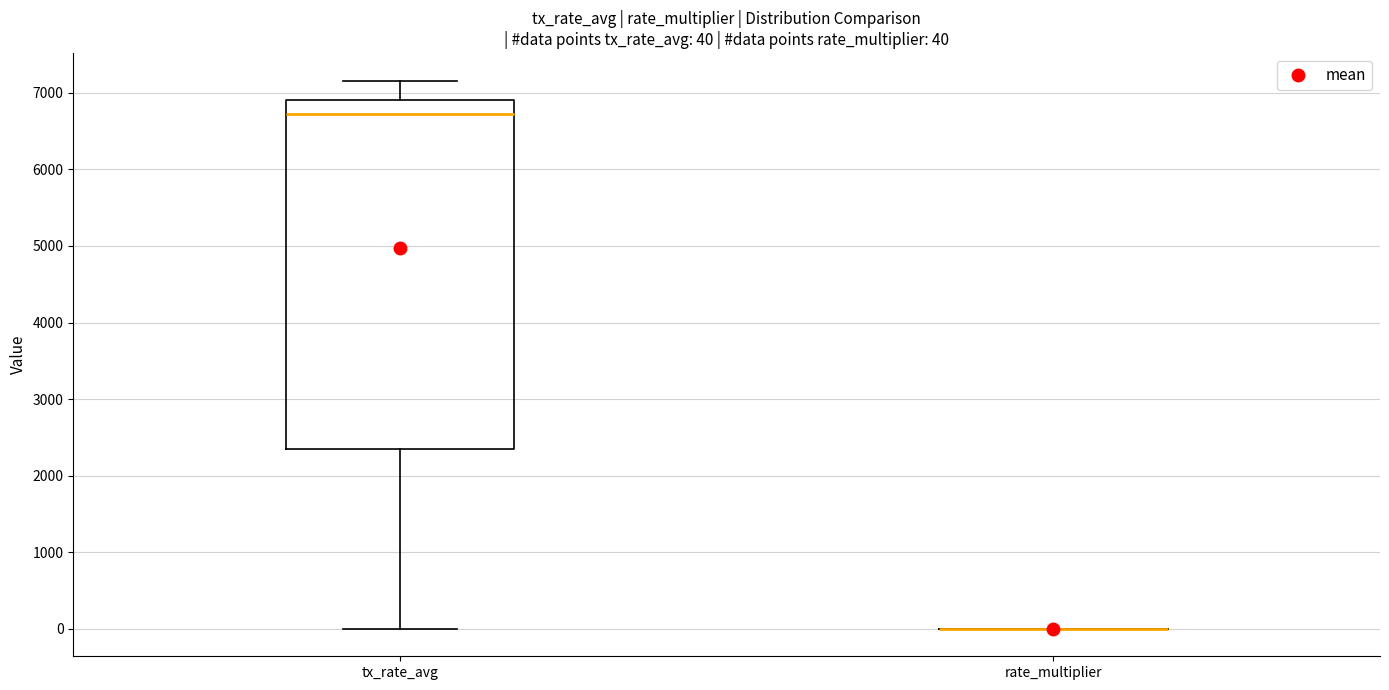

Which box is the tallest, from its lower edge to its upper edge?

tx_rate_avg